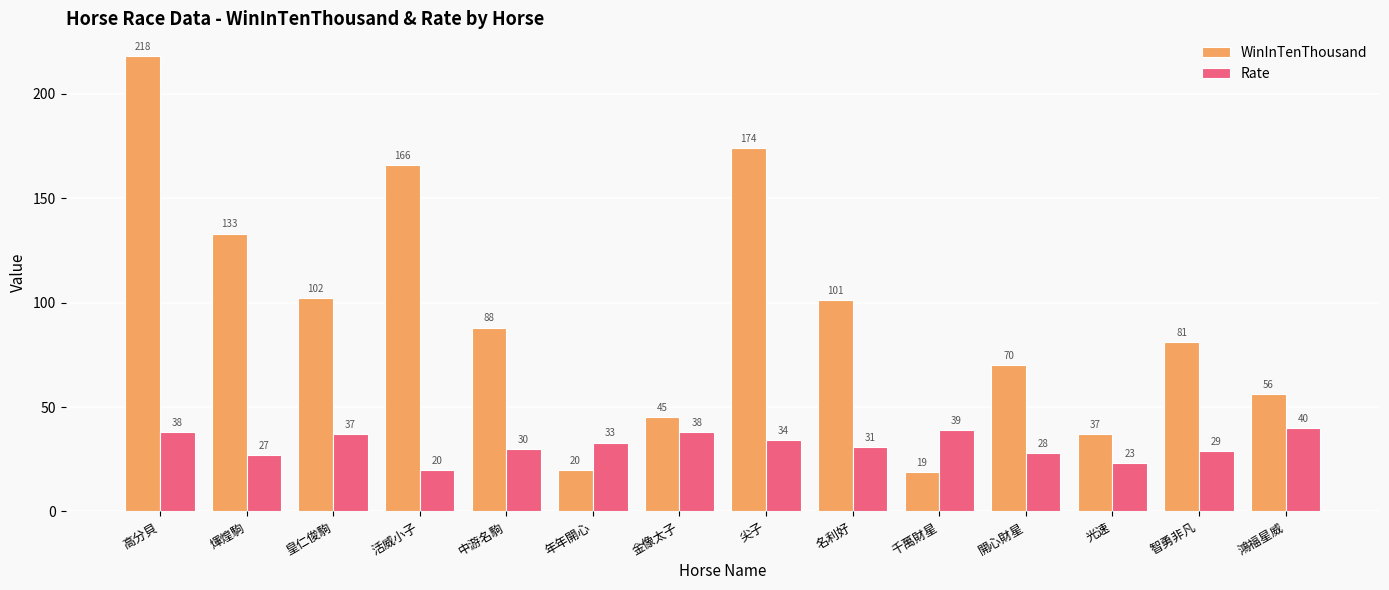

The value of WinInTenThousand at 高分貝 is 218. True or false?

True